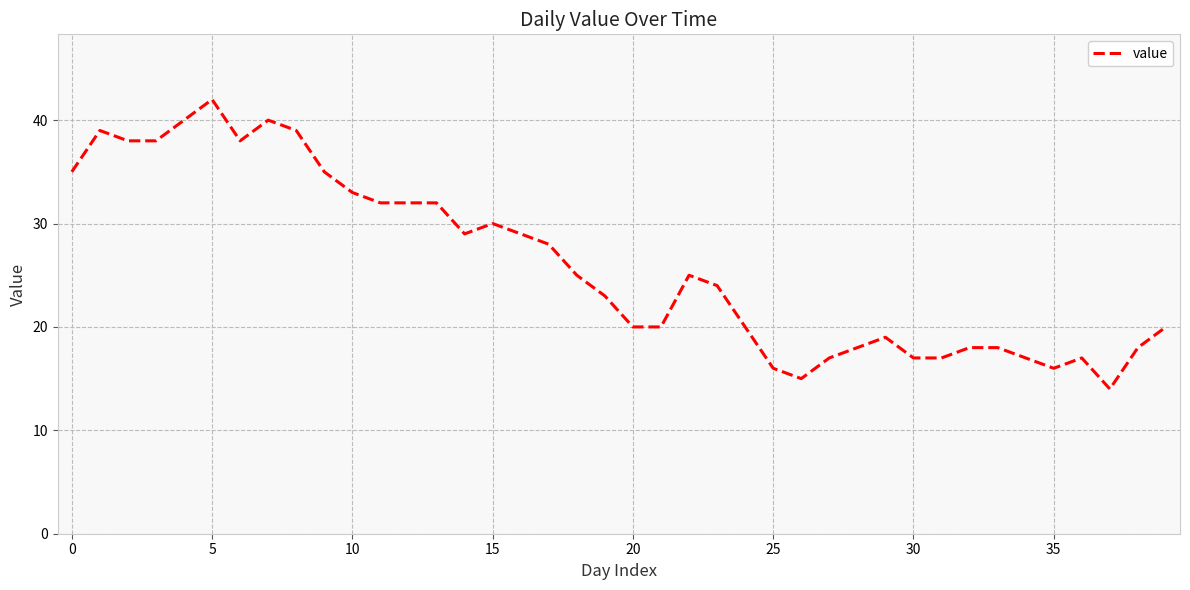

Does the chart have visible grid lines?

Yes